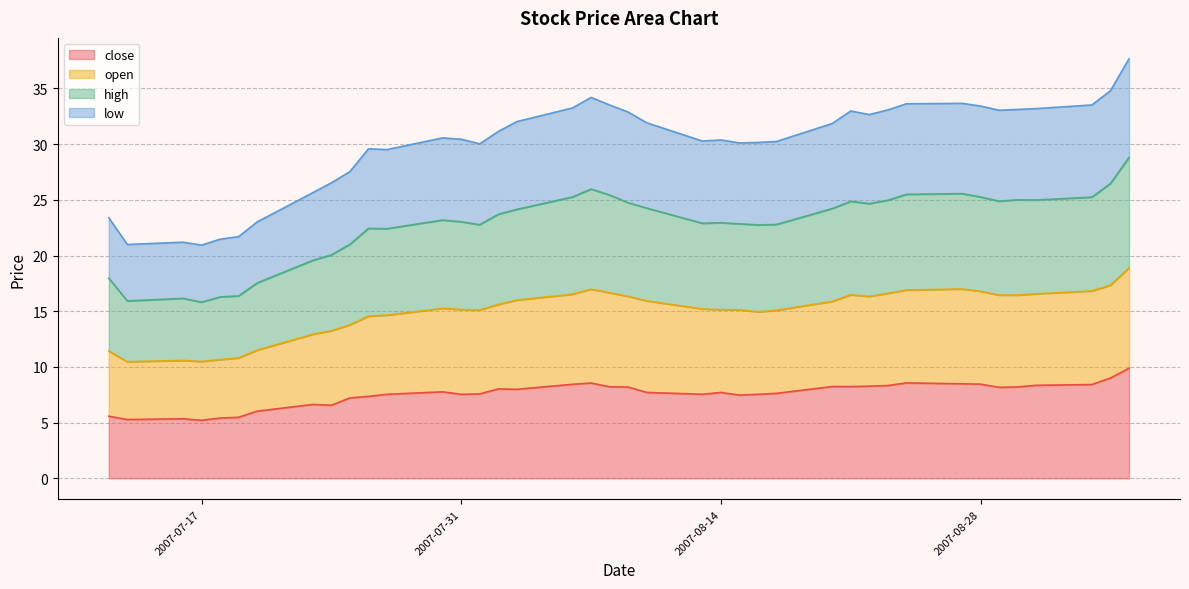

Read the high value at 2007-08-03.

24.1